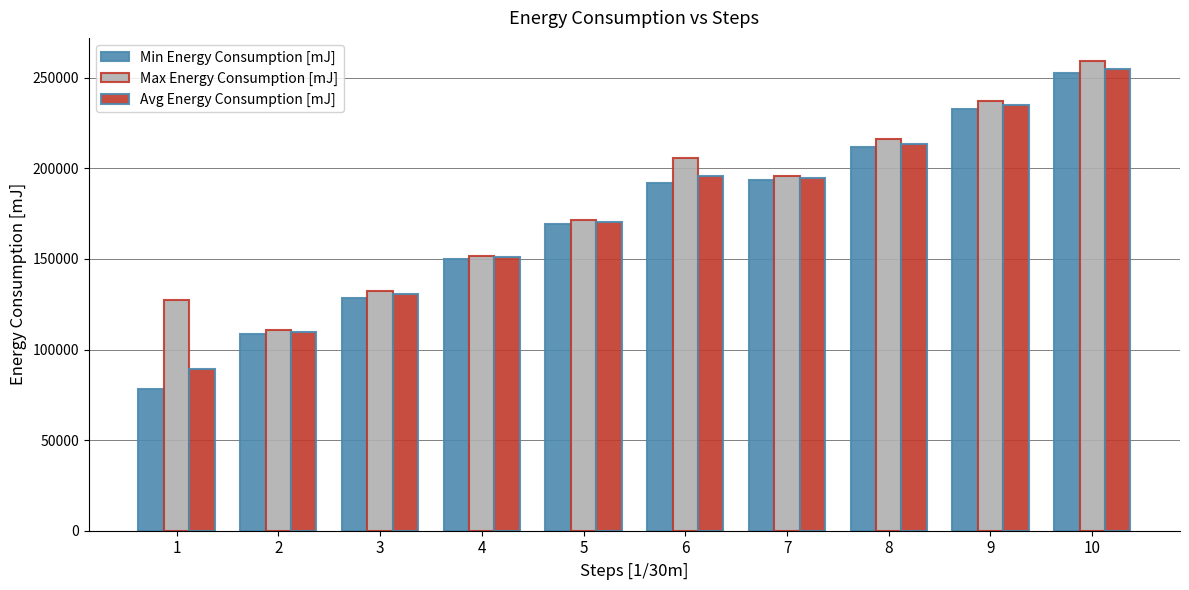

The value of Min Energy Consumption [mJ] at 2 is 47021.9. True or false?

False